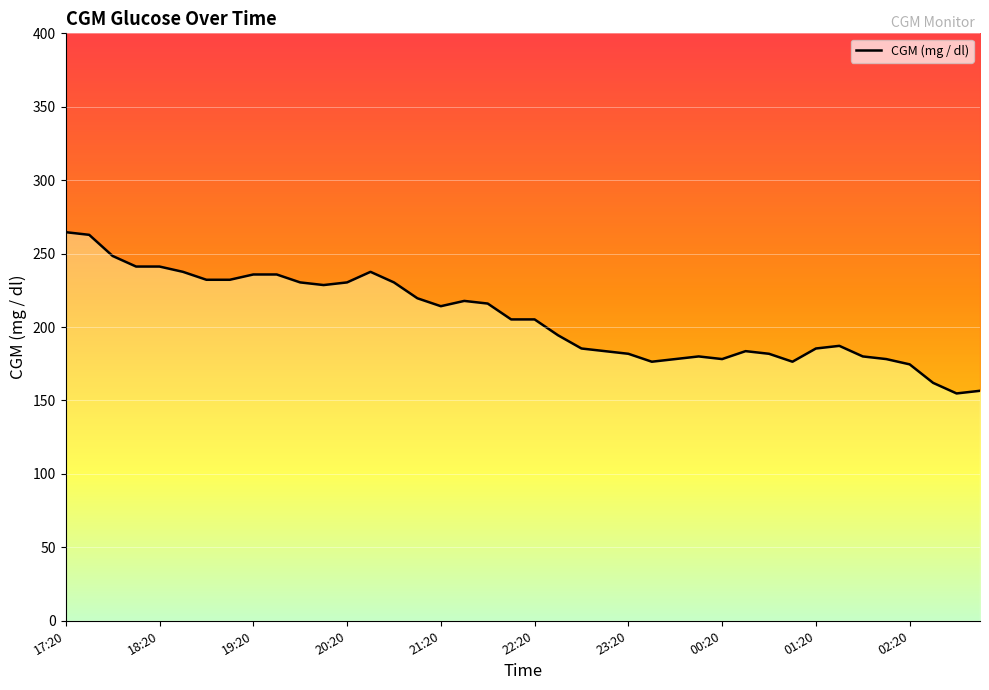

Is it true that the value at 00:20 is 178.2?

True